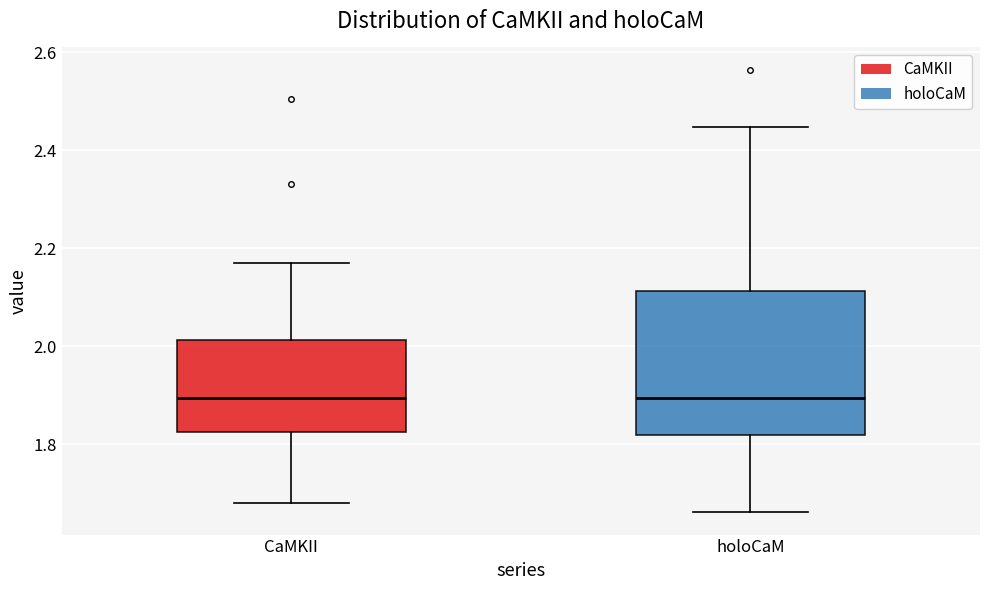

Reading left to right, transcribe this box plot: for each box, give where its median line is, the range the box spans, and where its two whiskers end, as read against the y-axis. The values are not printed on the chart, so give them approximately, as read against the axis.

CaMKII: median 1.90, box 1.82 to 2.02, whiskers 1.68 to 2.18
holoCaM: median 1.90, box 1.82 to 2.12, whiskers 1.66 to 2.44